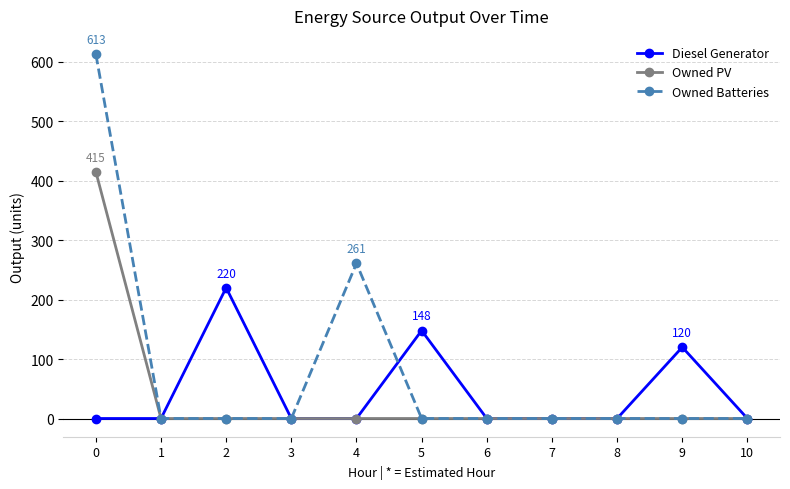

What is the sum of all Owned PV values?

415